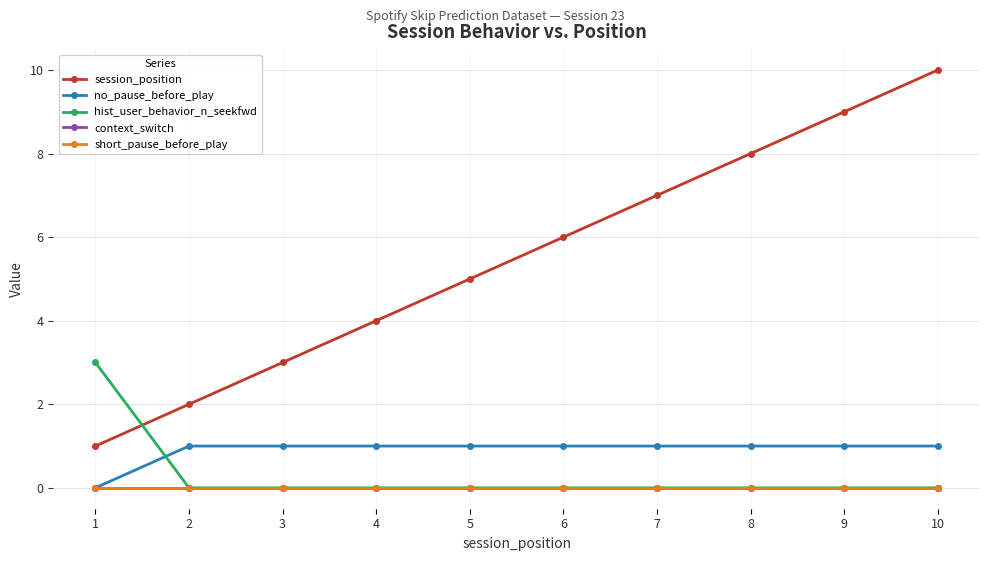

Does the chart have visible grid lines?

Yes